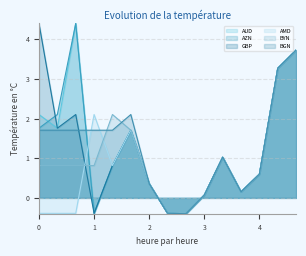

What is the total value across all series at 4?

3.6